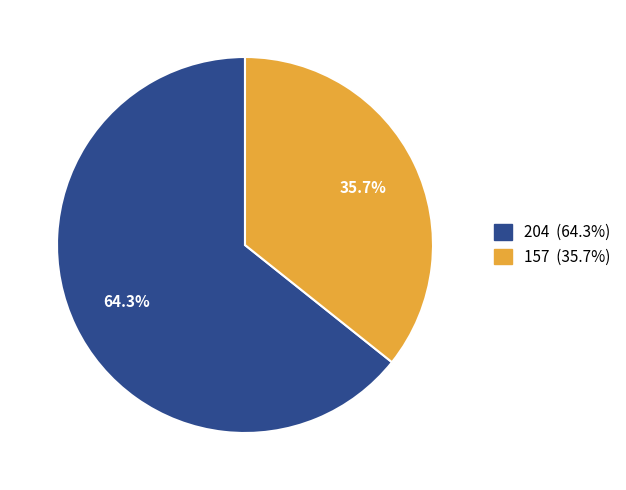

Is it true that 157 is 46% of the pie?

False